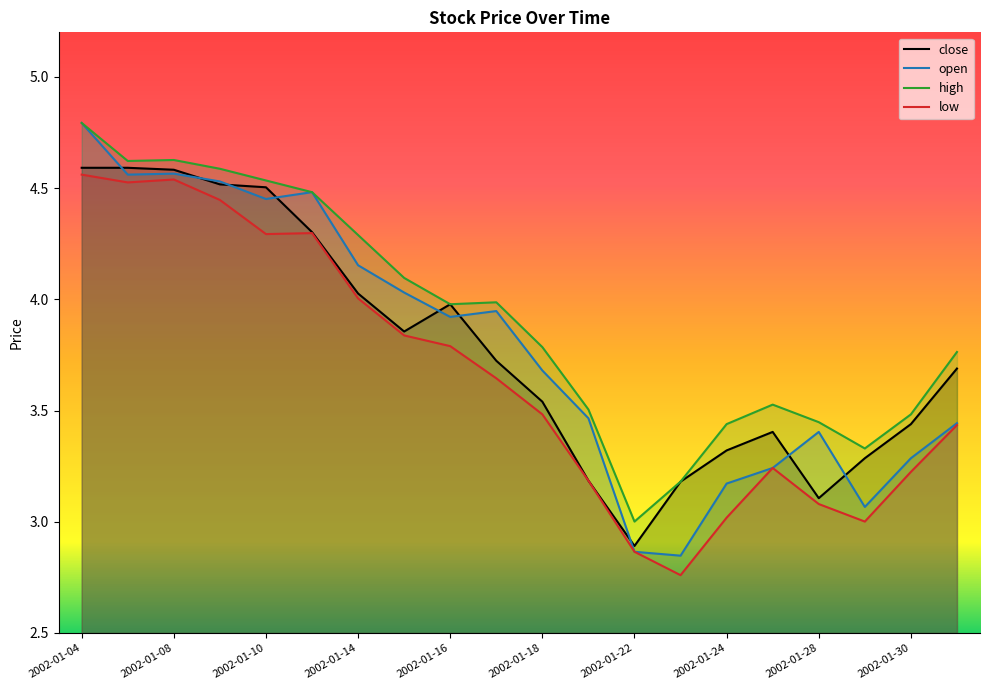

How many data points does each series have?

20